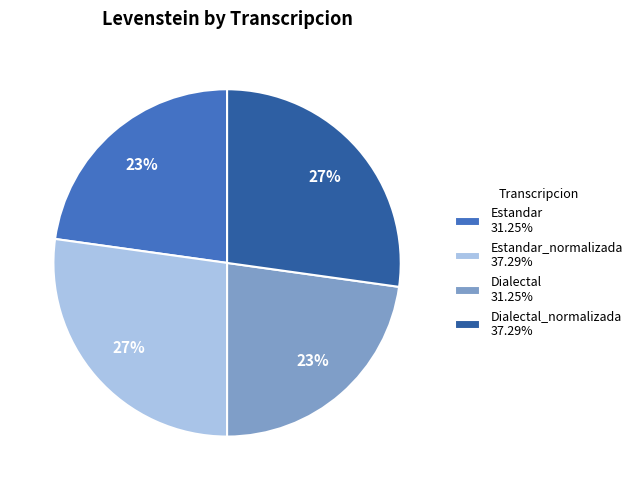

To the nearest percent, what is the average slice percentage?

25%